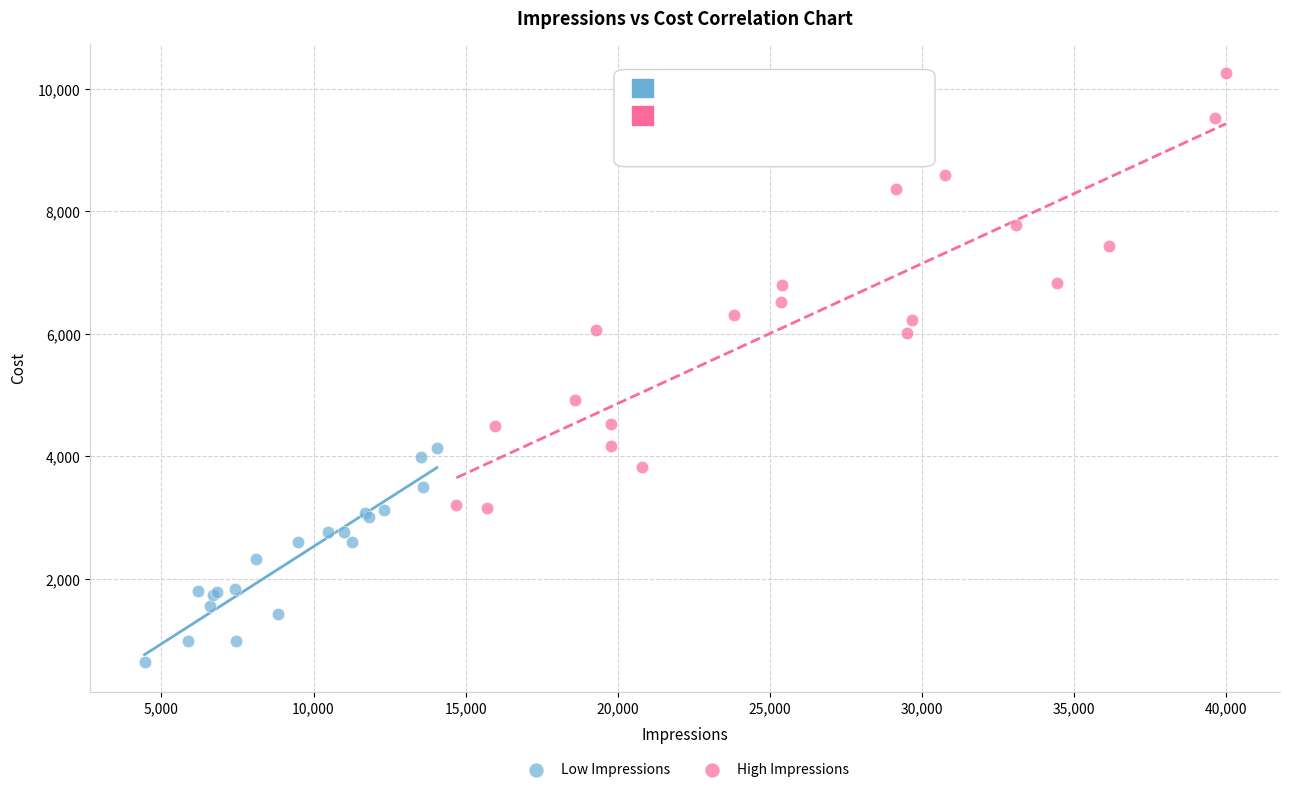

Which series has the widest spread of Y values?

High Impressions